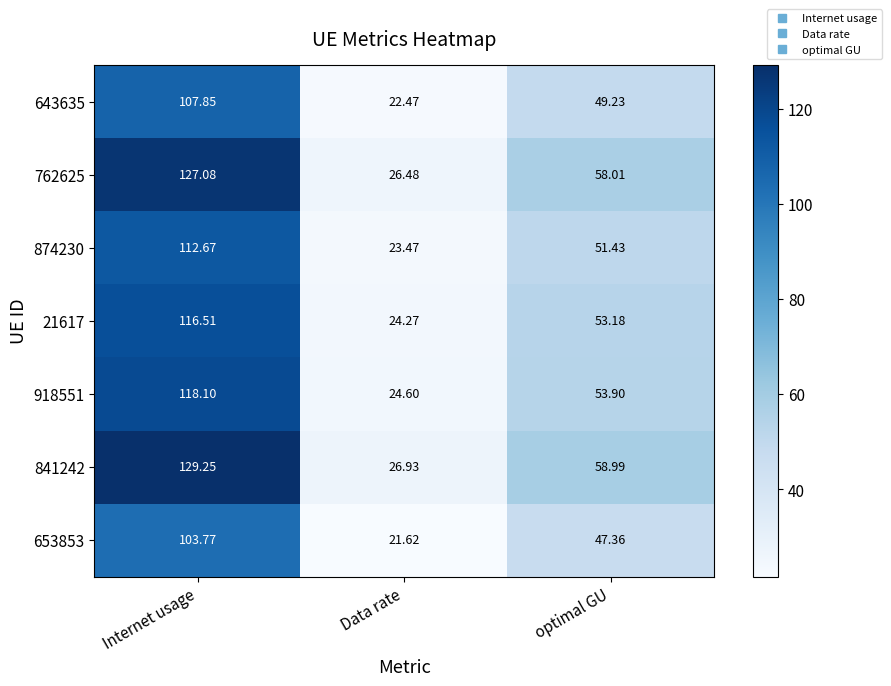

How many distinct data groups are displayed?

7